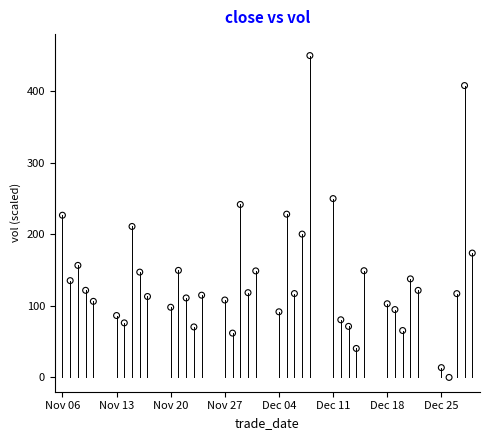

What is the range of Y values (max minus min)?

450.0